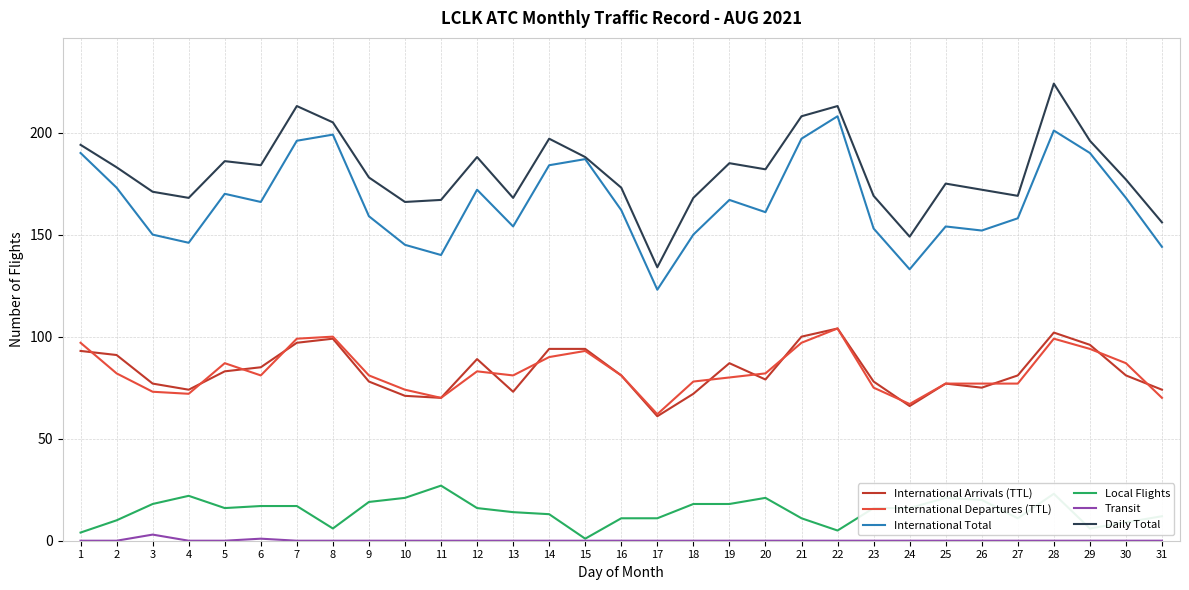

What is the total value across all series at 16?

508